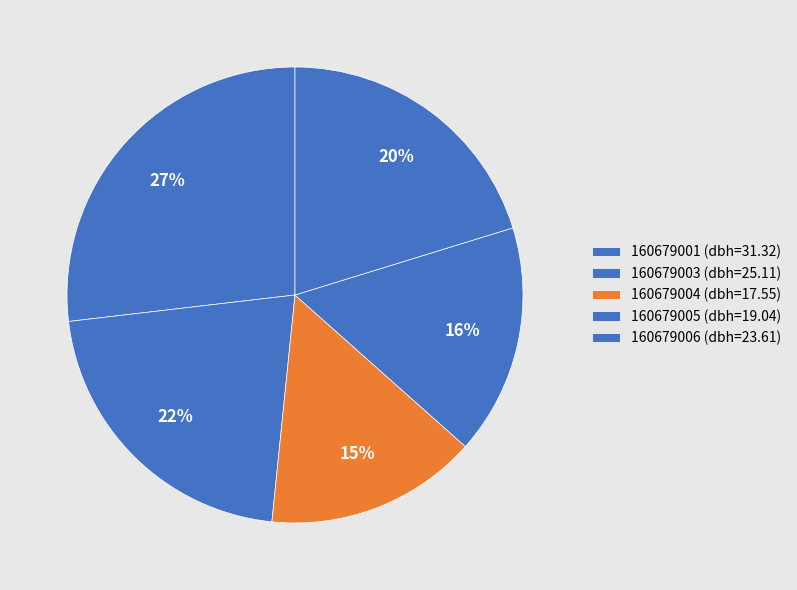

Which has a higher value, 160679006 or 160679004?

160679006